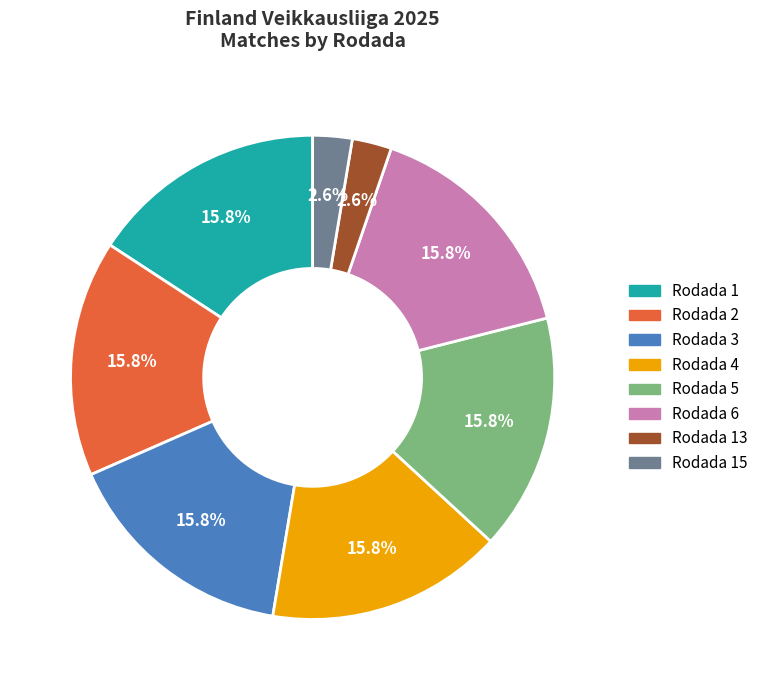

Count the number of slices in the pie.

8